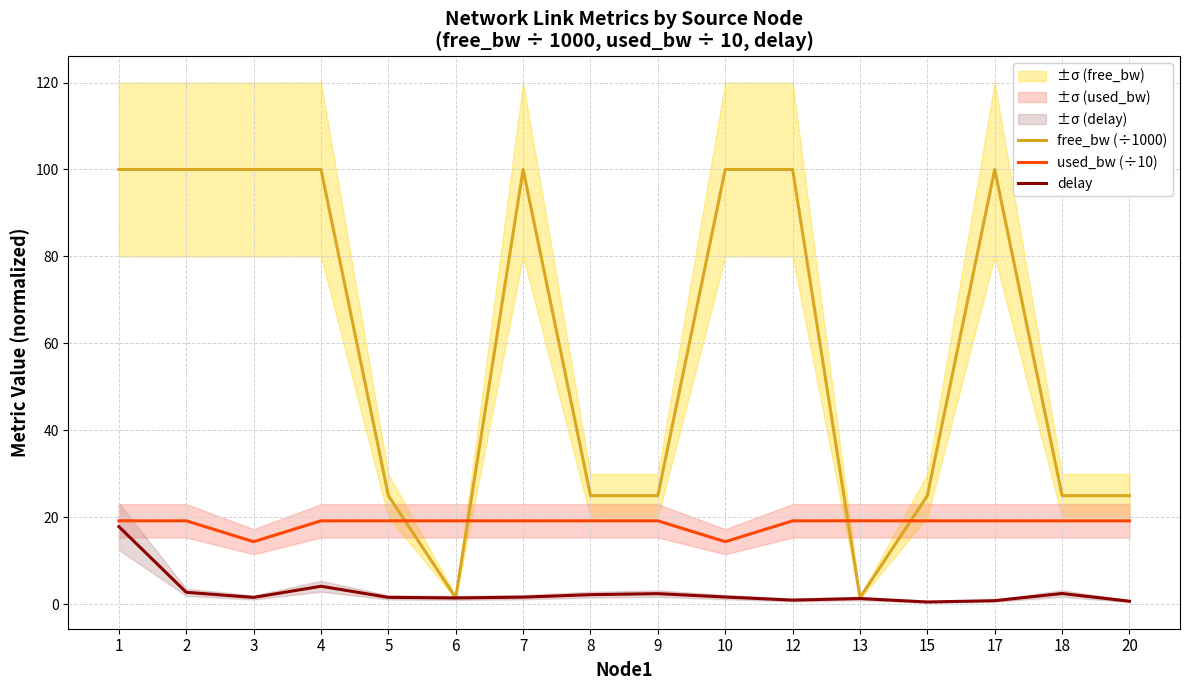

What is the difference between the maximum and minimum values in the delay series?

17.3